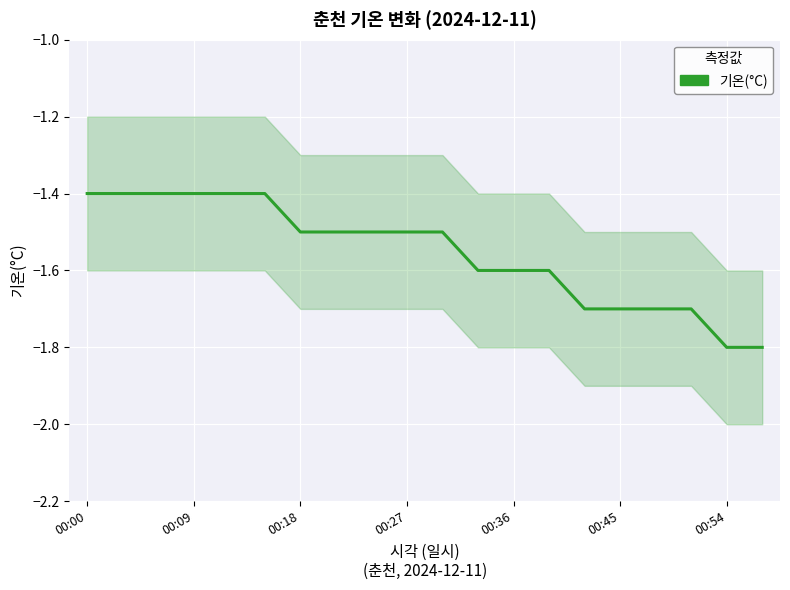

What is the sum of all values?

-31.1